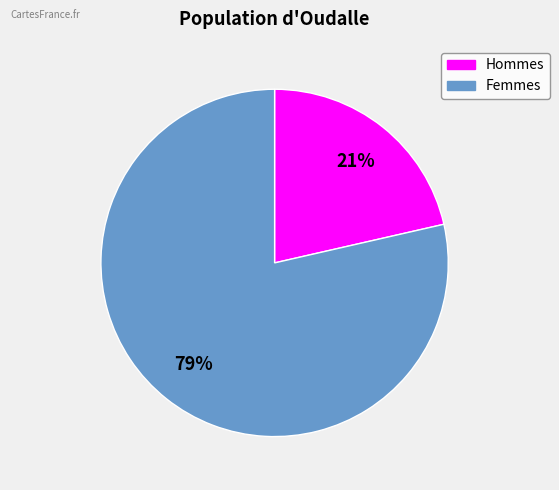

Is there a majority slice in this chart?

Yes